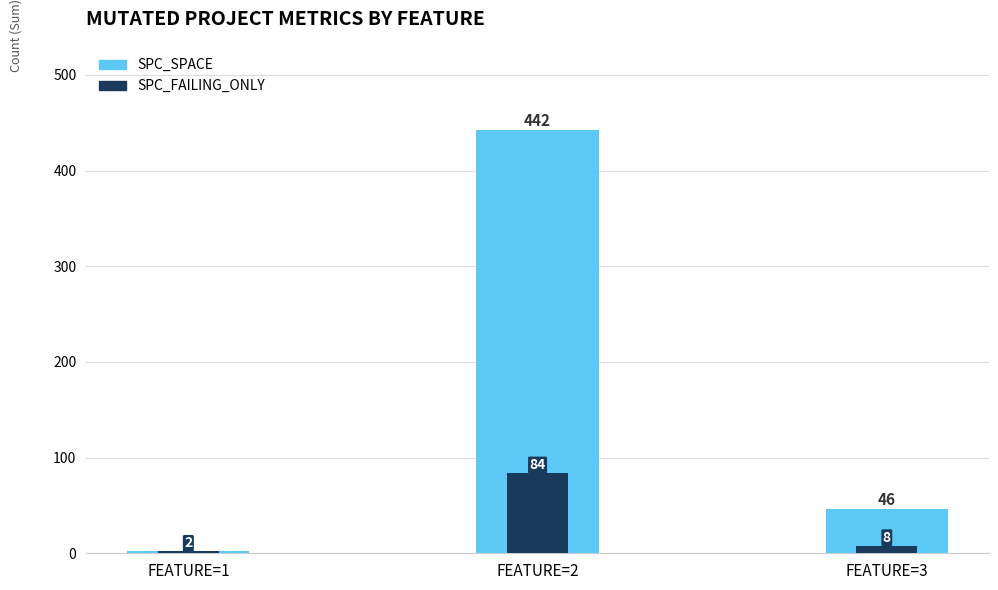

Read the SPC_FAILING_ONLY value at FEATURE=3.

8